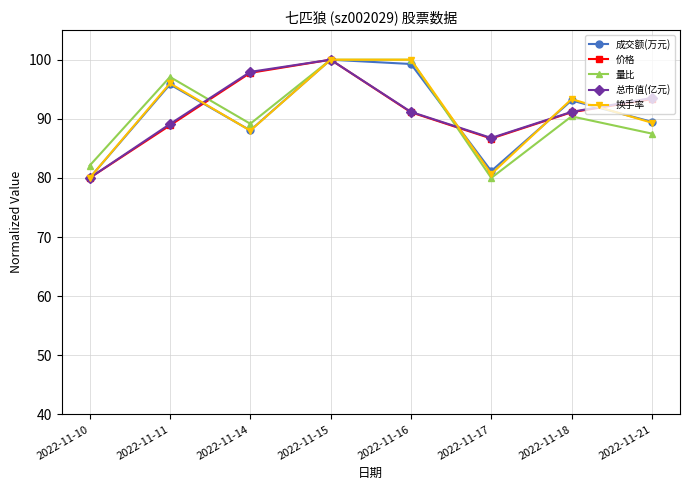

Reading left to right, transcribe all the data shown in this chart.

成交额(万元): 80.0	95.8	88.0	100.0	99.3	81.2	93.1	89.5
价格: 80.0	88.9	97.8	100.0	91.1	86.7	91.1	93.3
量比: 82.1	97.1	89.2	100.0	100.0	80.0	90.4	87.5
总市值(亿元): 80.0	89.1	97.9	100.0	91.2	86.8	91.2	93.5
换手率: 80.0	96.0	88.0	100.0	100.0	80.7	93.3	89.3